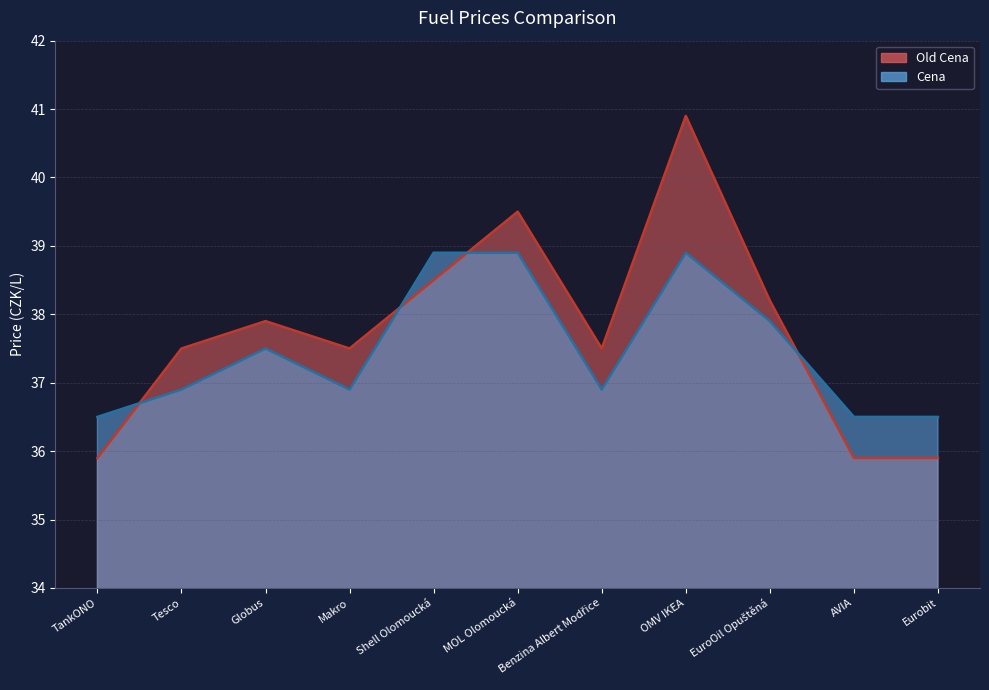

Rank the categories by Old Cena value from lowest to highest.

TankONO, AVIA, Eurobit, Tesco, Makro, Benzina Albert Modřice, Globus, EuroOil Opuštěná, Shell Olomoucká, MOL Olomoucká, OMV IKEA